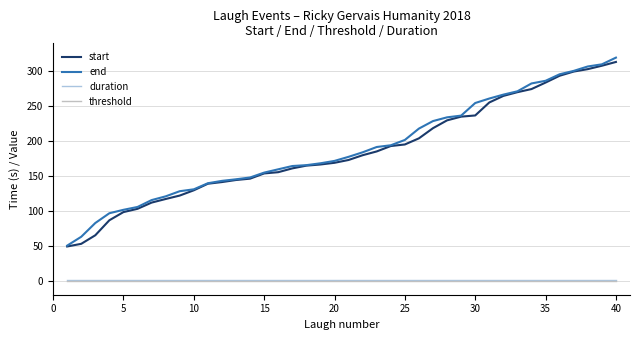

At how many categories does at least one series exceed 238?

11